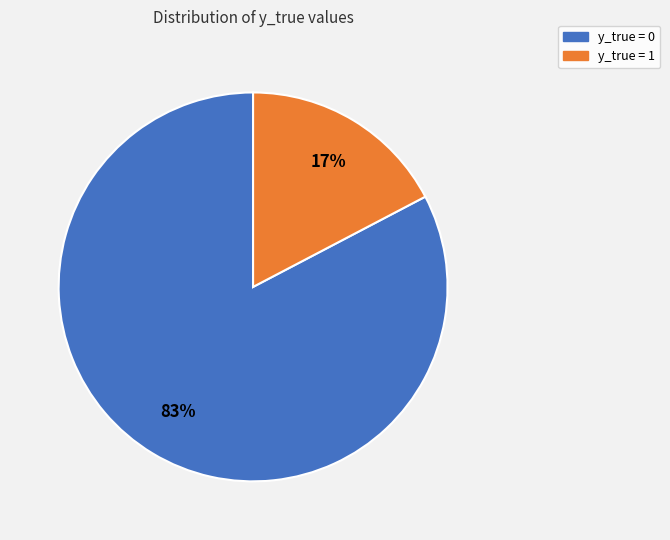

What is the ratio of the value at y_true = 1 to the value at y_true = 0?

0.2